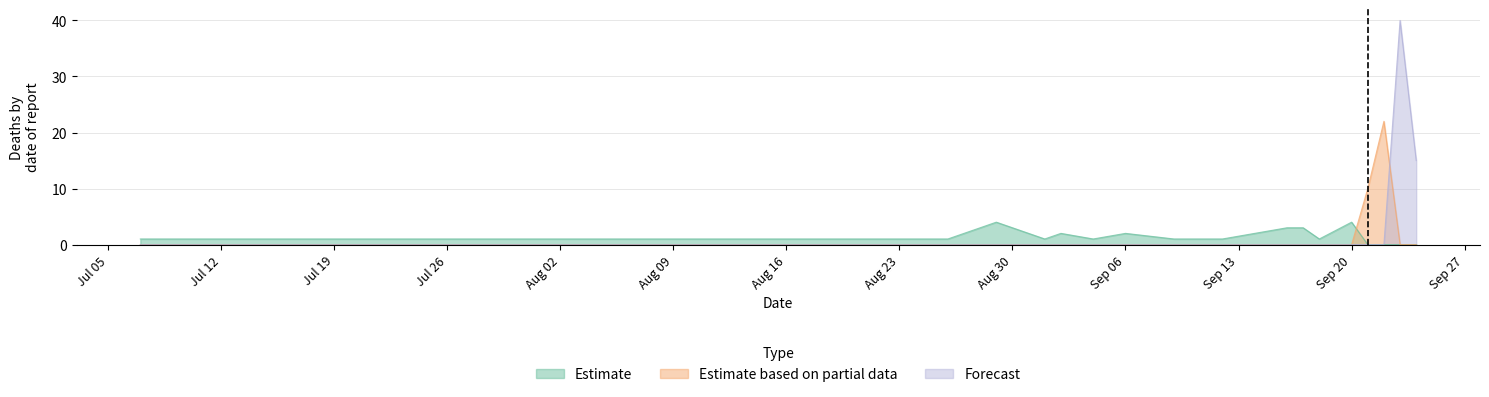

True or false: Estimate and Forecast intersect in this chart.

False